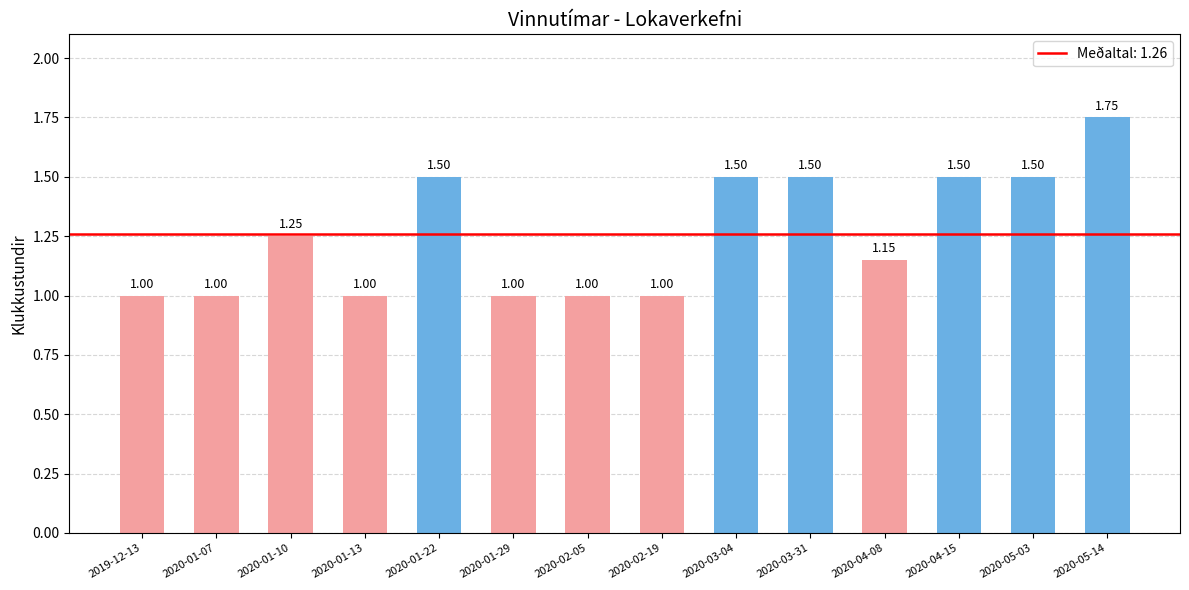

Which has a higher value, 2020-03-04 or 2020-02-05?

2020-03-04